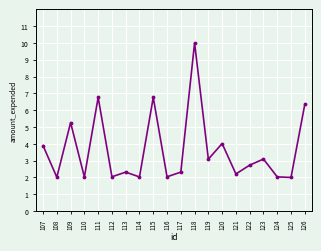

How many points are higher than both their immediate neighbors (excluding endpoints)?

7